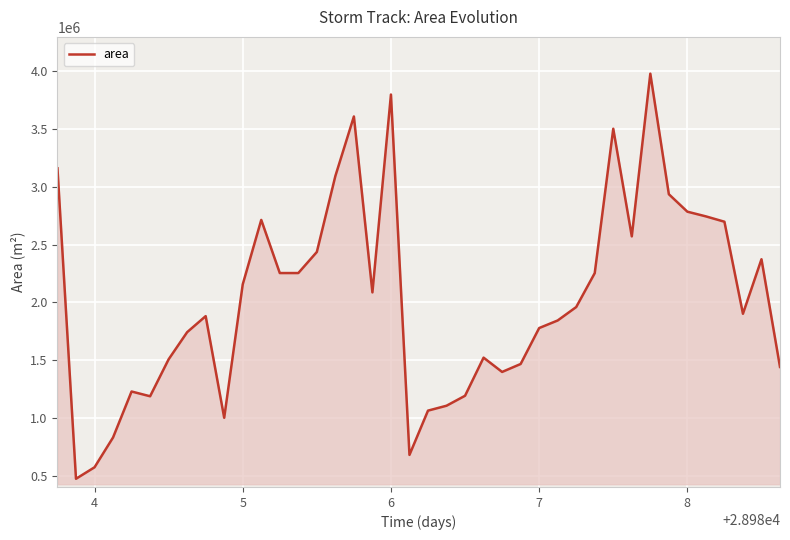

What is the maximum value shown in the chart?

3980625